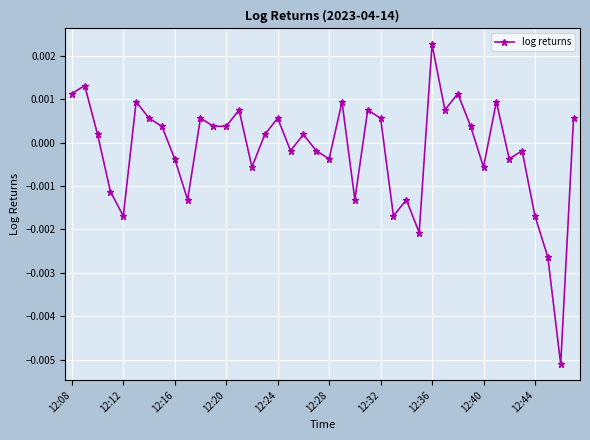

How many data points does each series have?

40